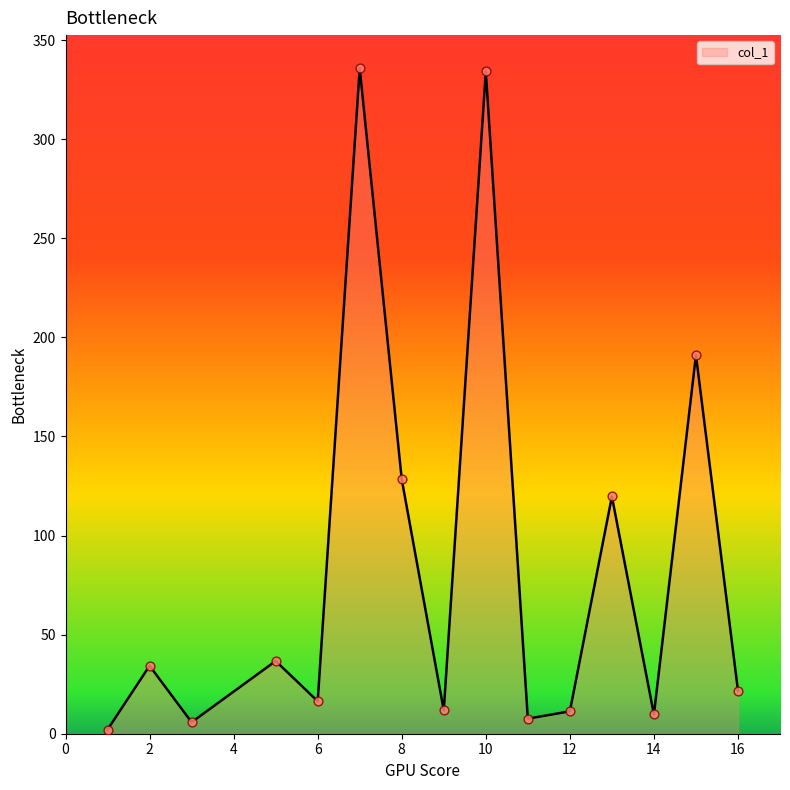

What is the greatest value displayed?

335.7